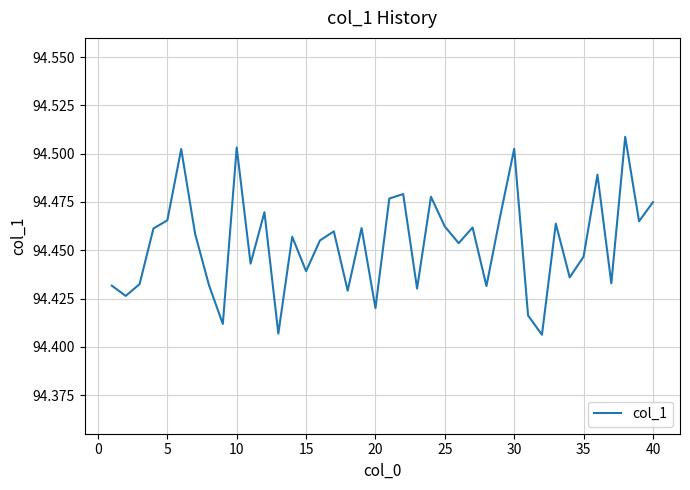

Does the chart have visible grid lines?

Yes